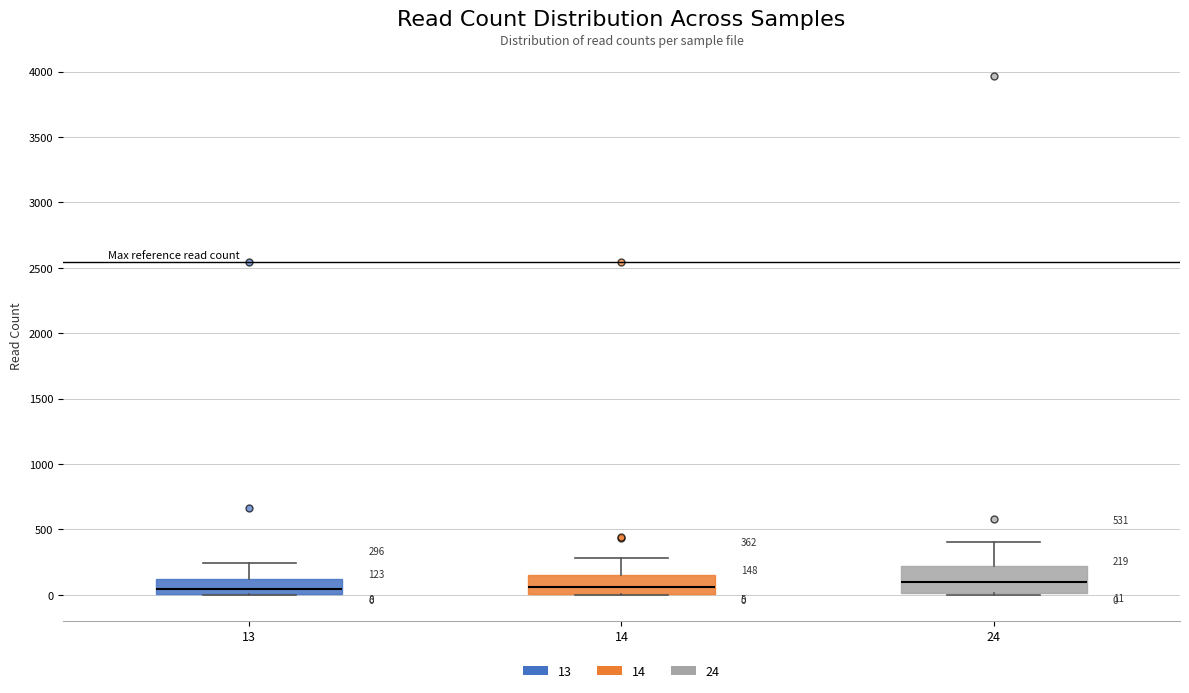

Comparing the boxes themselves (not the whiskers), which one is the tallest?

24